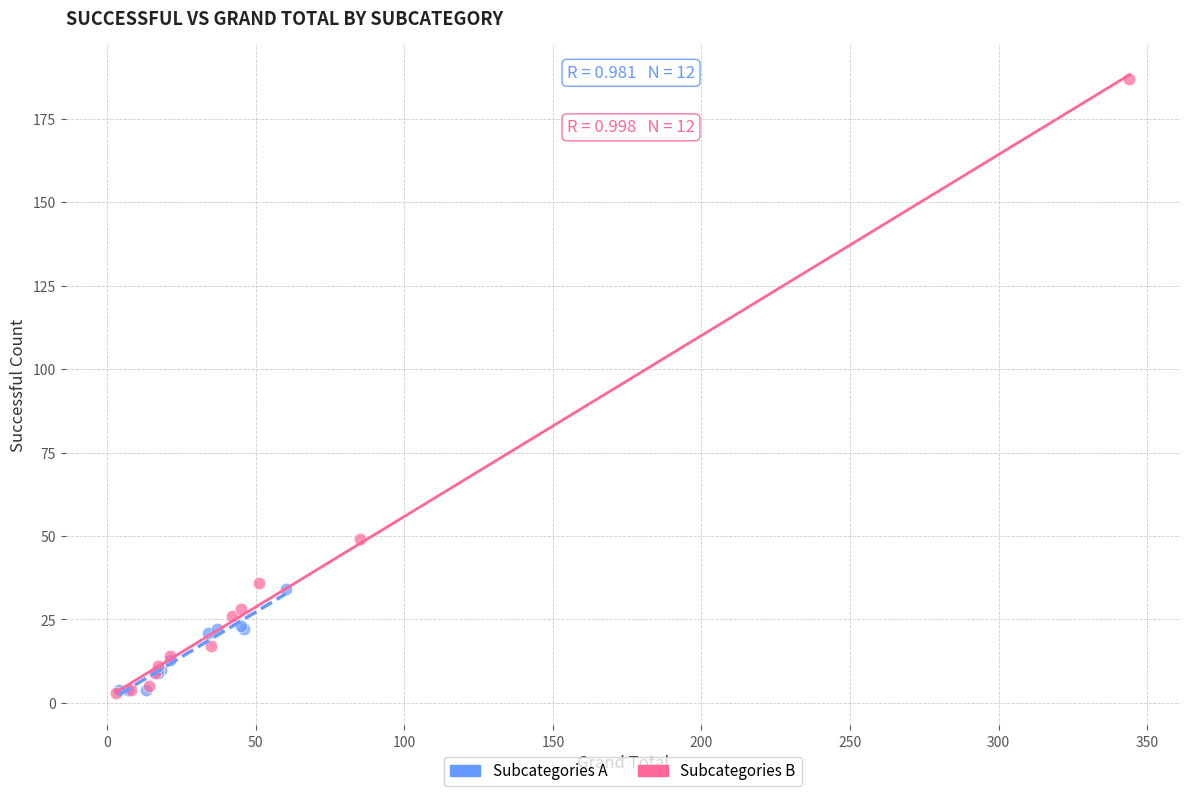

Which series reaches the maximum Y coordinate?

Subcategories B